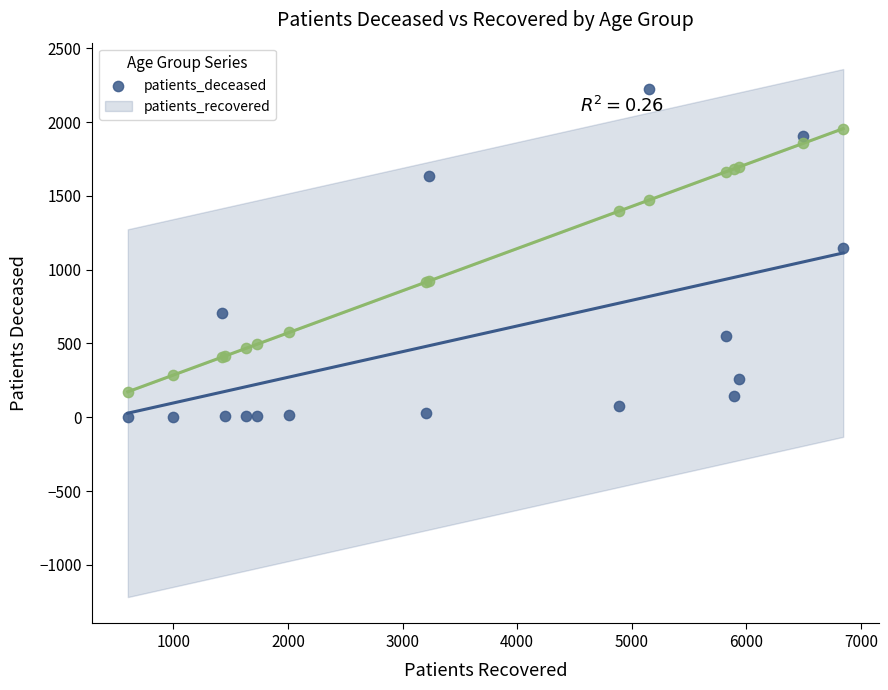

Which series reaches the minimum Y coordinate?

patients_deceased